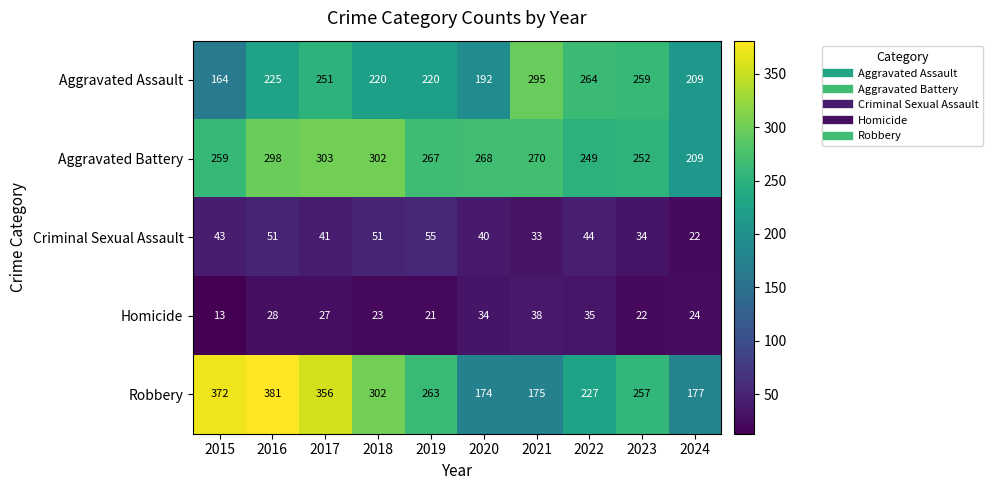

Which series has the largest total across all categories?

Robbery